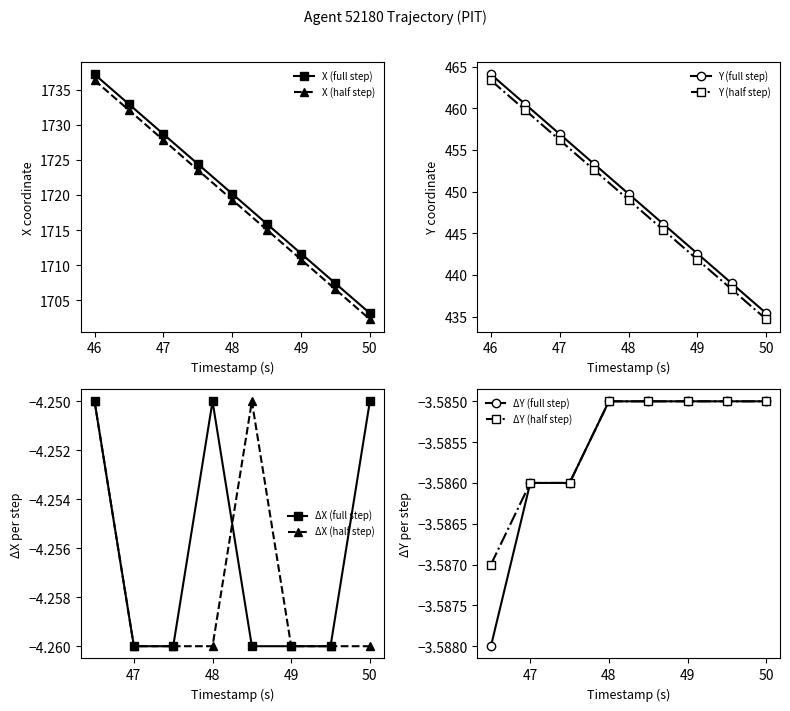

True or false: X_shifted has a value of 1736.3 at 46.0.

True